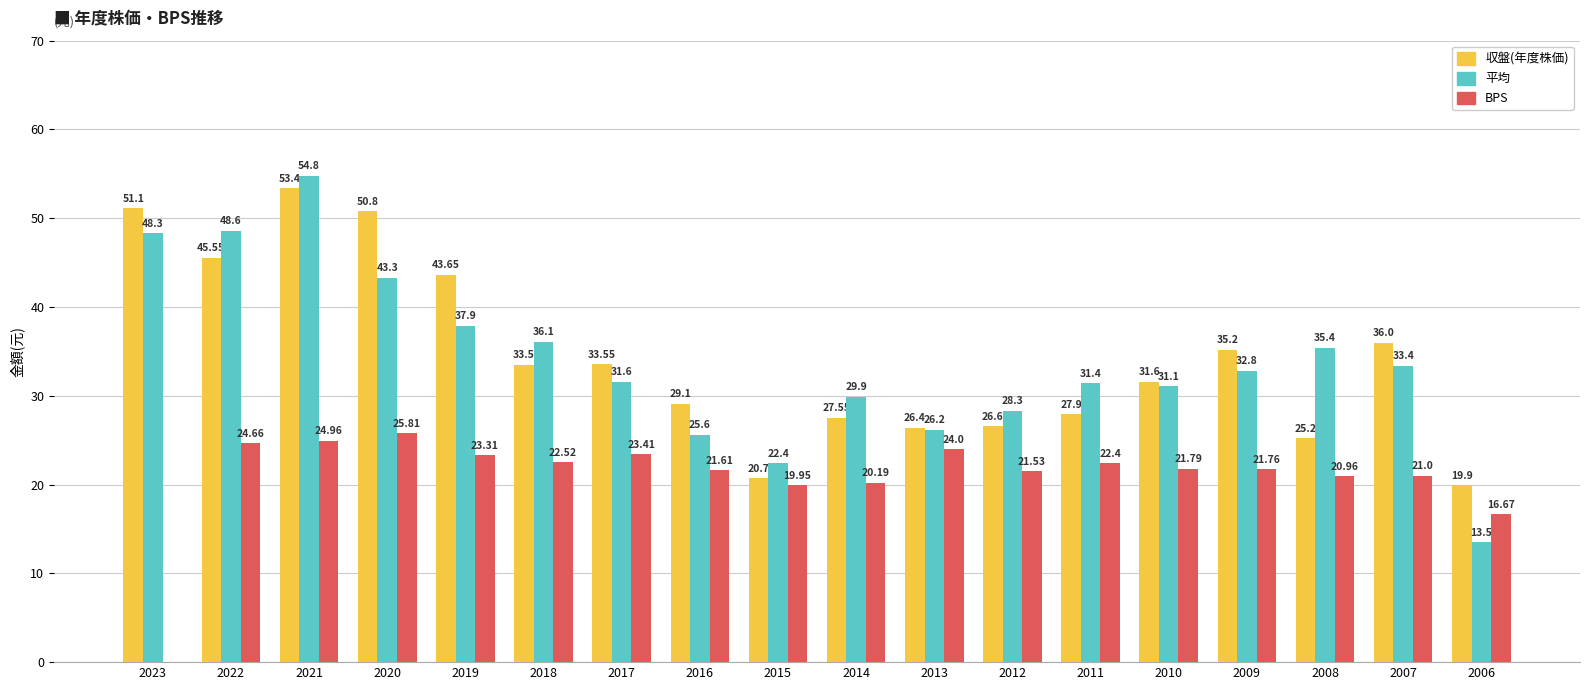

At which category is the sum across all series the highest?

2021